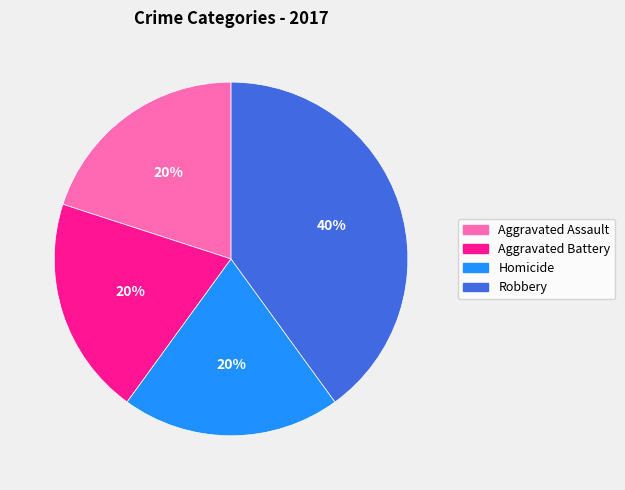

Is Homicide the majority of the pie?

No